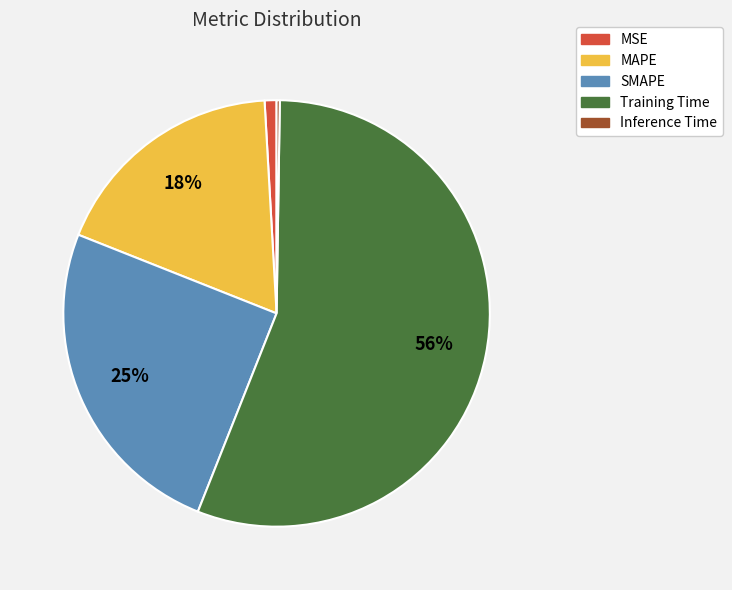

The SMAPE slice represents 25% of the pie. True or false?

True